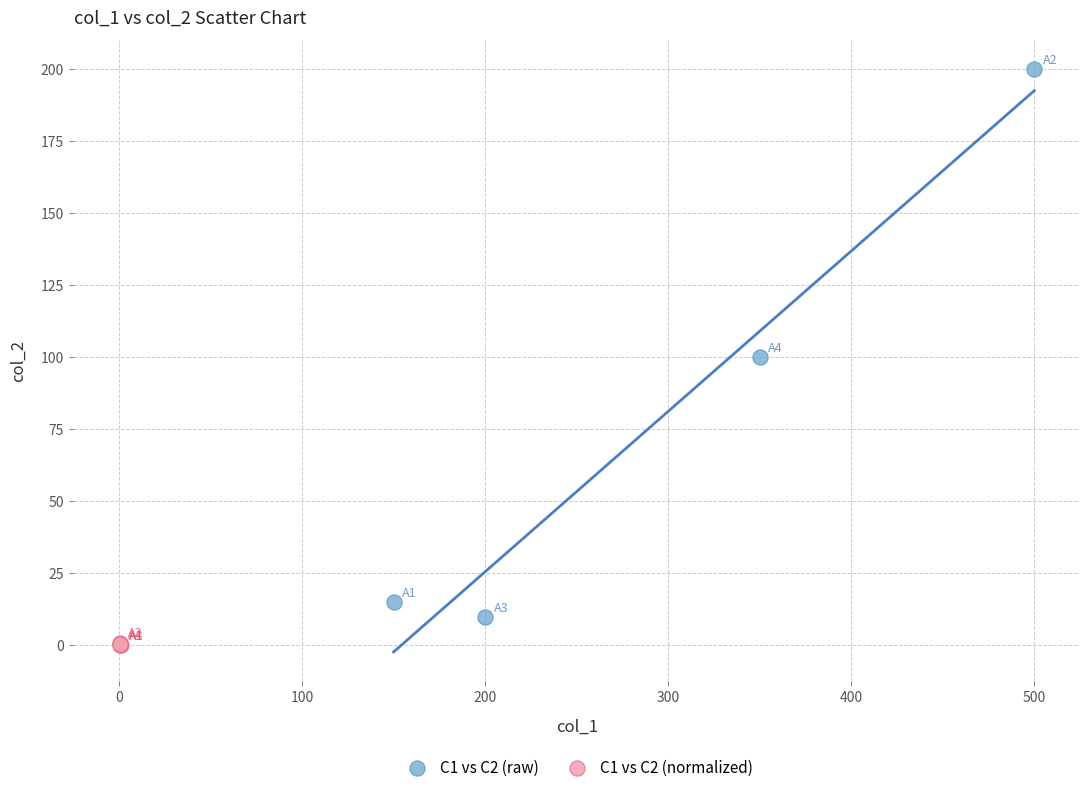

Which series has the largest Y range (max minus min)?

C1 vs C2 (raw)